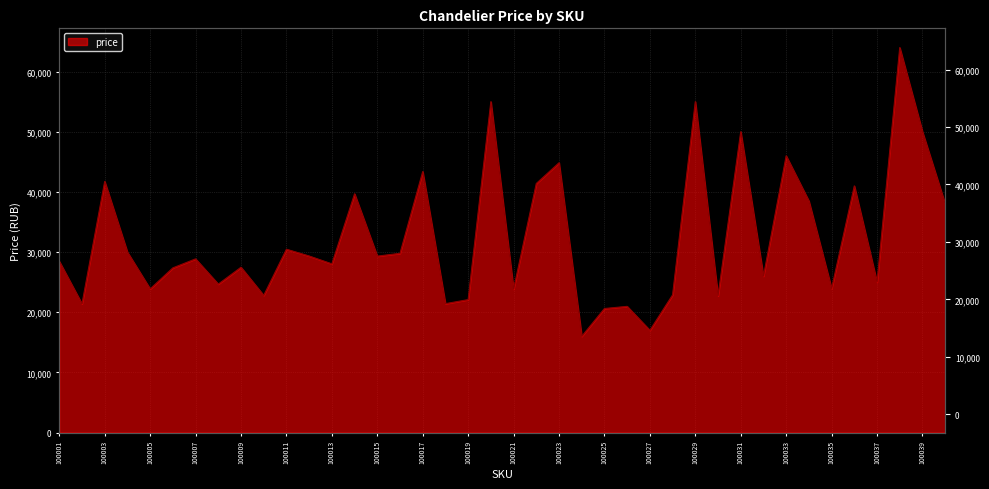

Reading left to right, list all the values displayed in this chart.

28471	21386	41734	29994	23878	27373	28868	24673	27477	22795	30474	29344	28039	39684	29322	29792	43381	21424	22096	55000	23831	41398	44844	15997	20617	20974	16995	22889	55000	22714	50000	25998	45995	38486	23950	40998	24996	63988	50000	38000